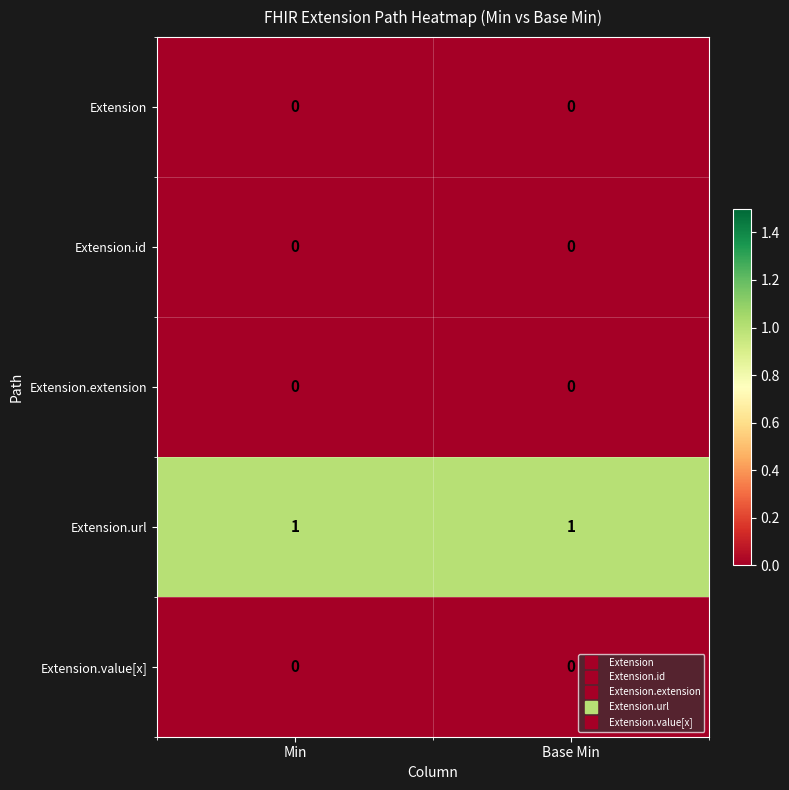

At how many categories does at least one series exceed 0?

2